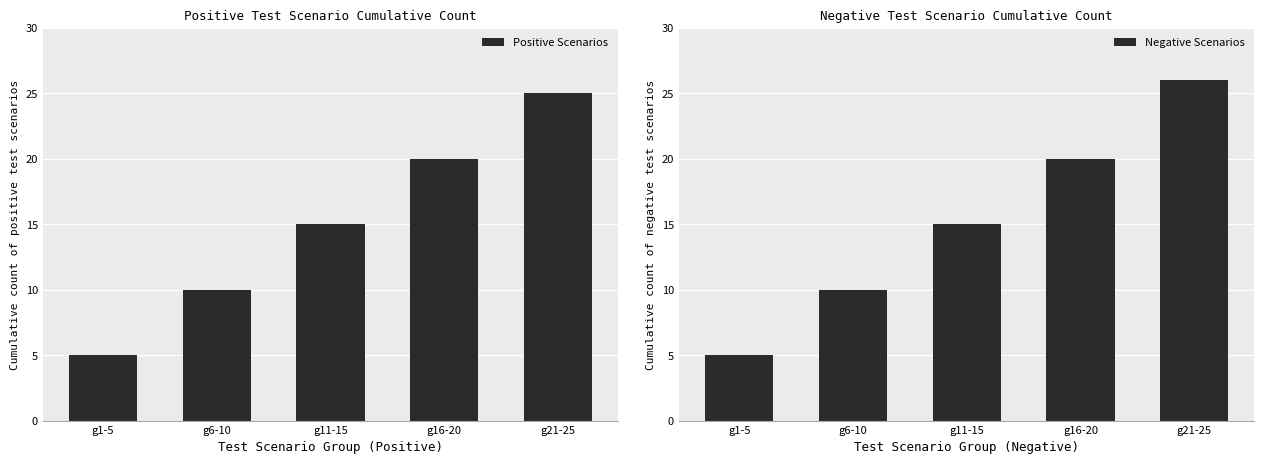

What is the value of the Negative Scenarios bar at the 2nd from the left?

10